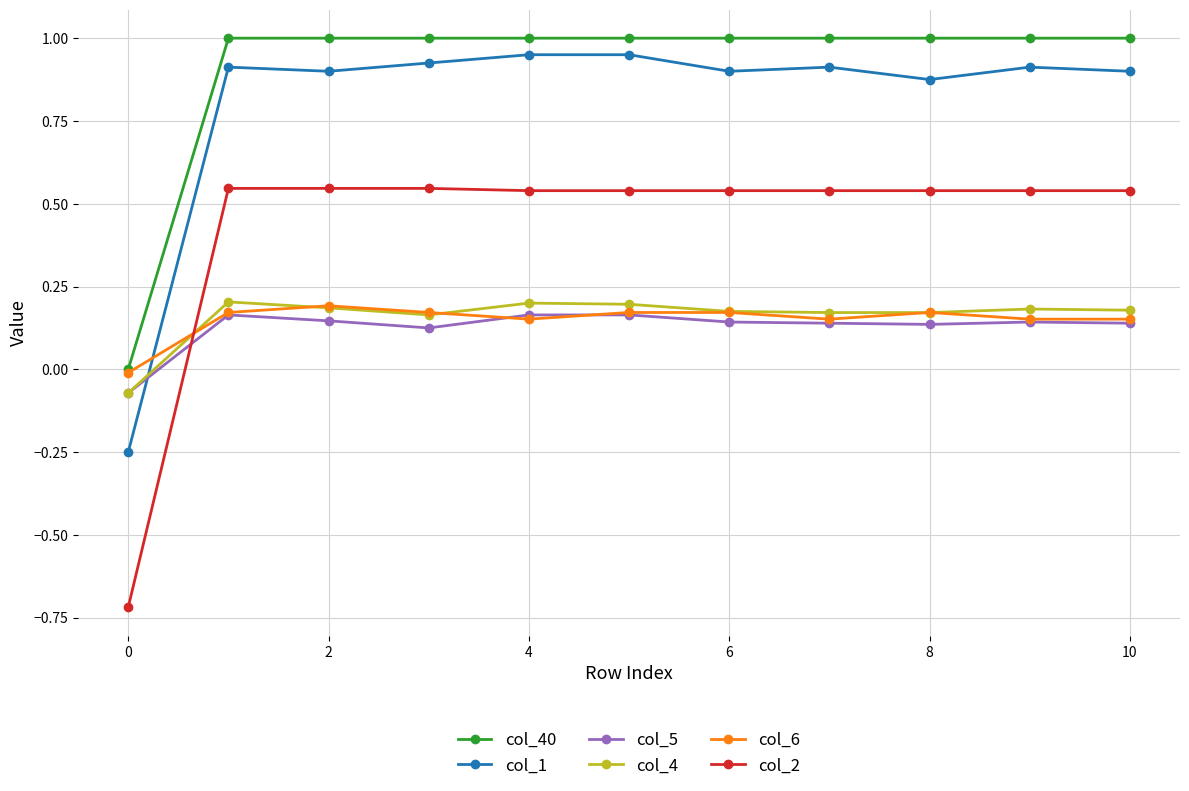

Which series has the largest total across all categories?

col_40